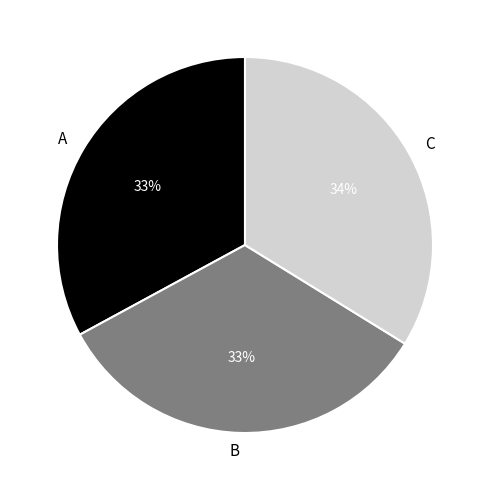

How many slices are in this pie chart?

3